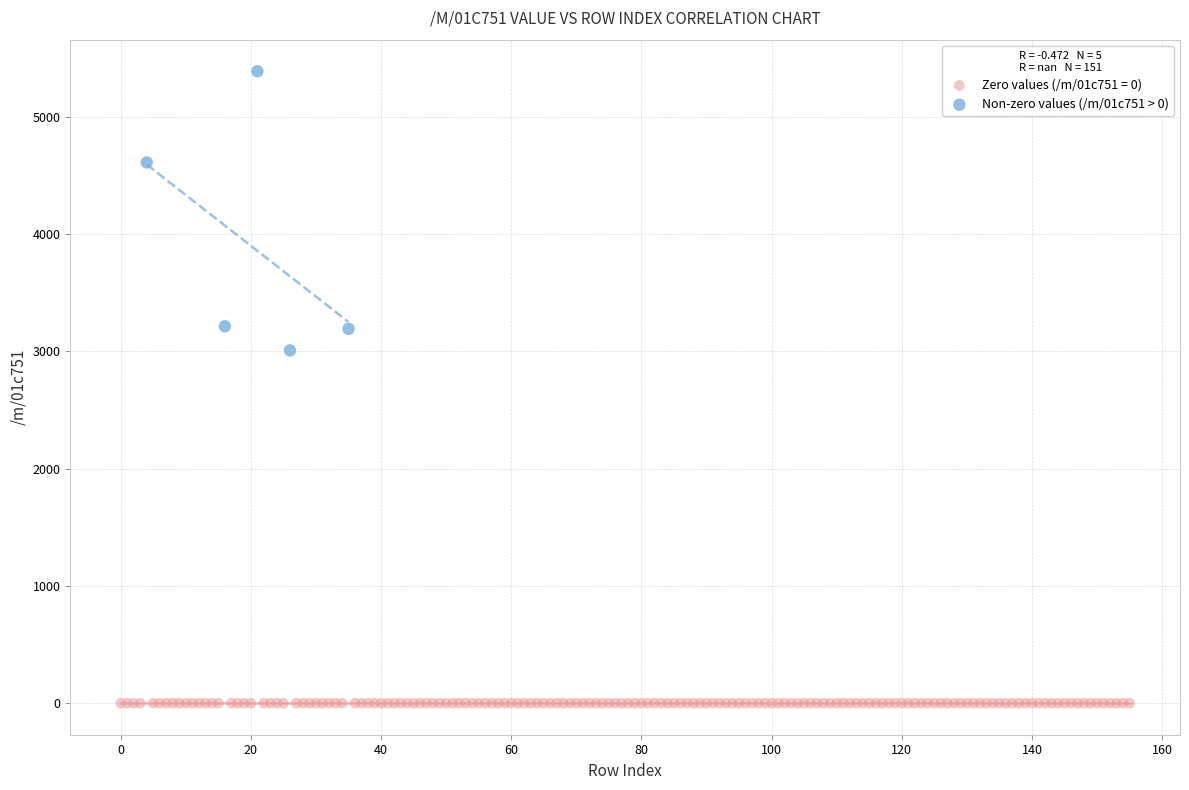

Which series reaches the minimum Y coordinate?

Zero values (/m/01c751 = 0)